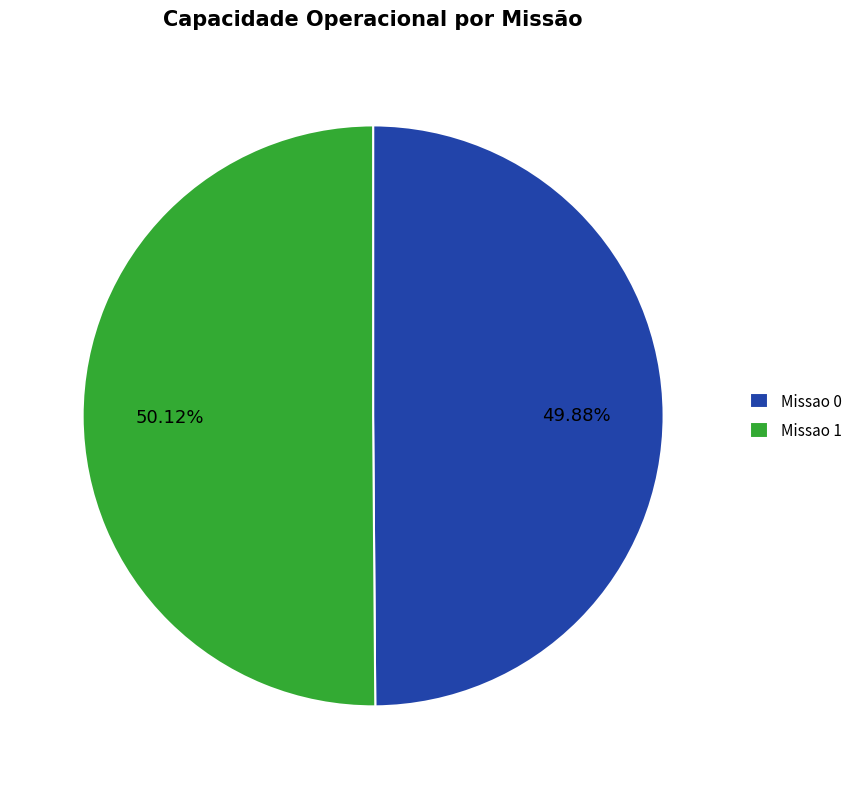

Is it true that Missao 0 is 50% of the pie?

True